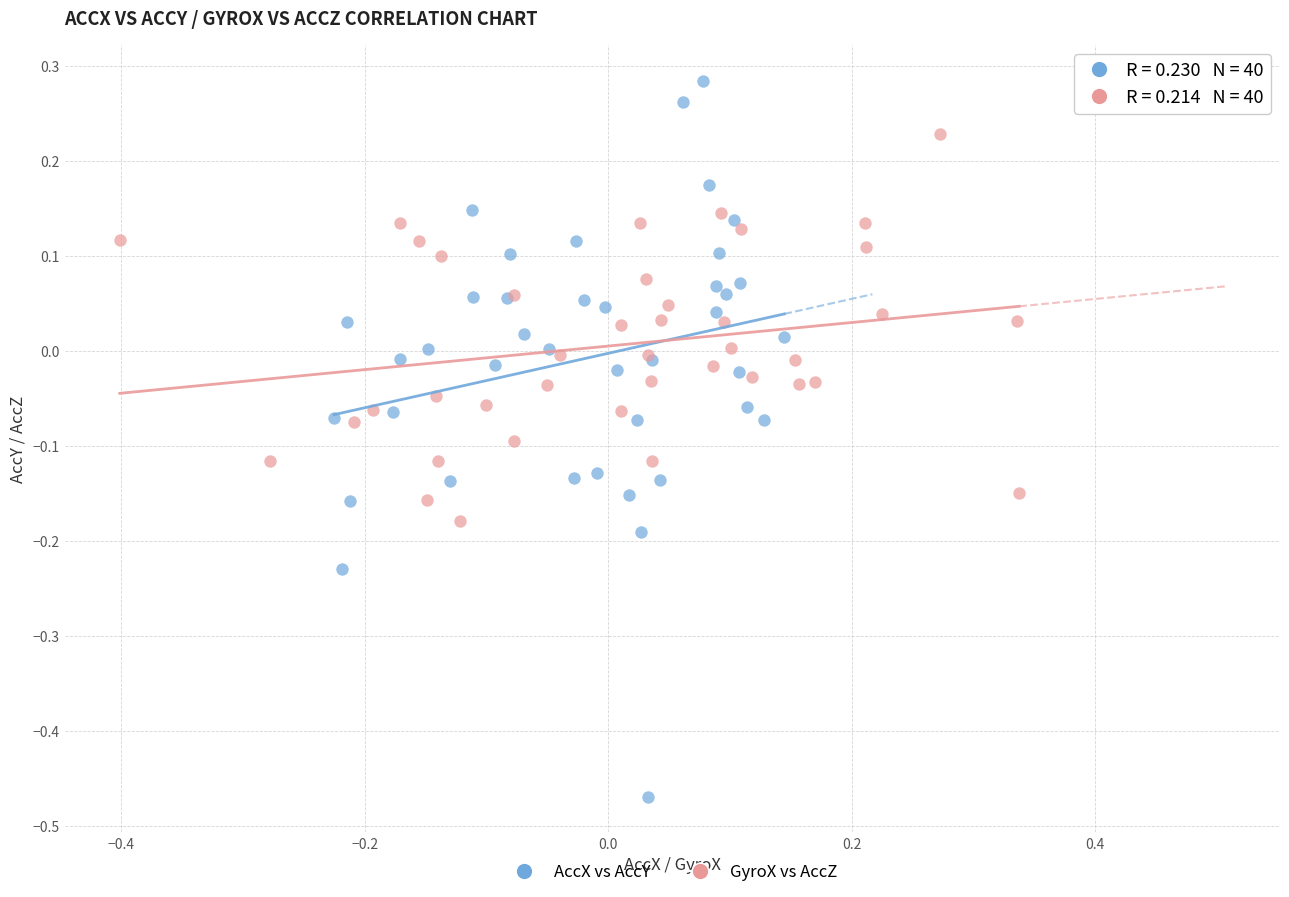

Which series has the widest spread of Y values?

AccX vs AccY